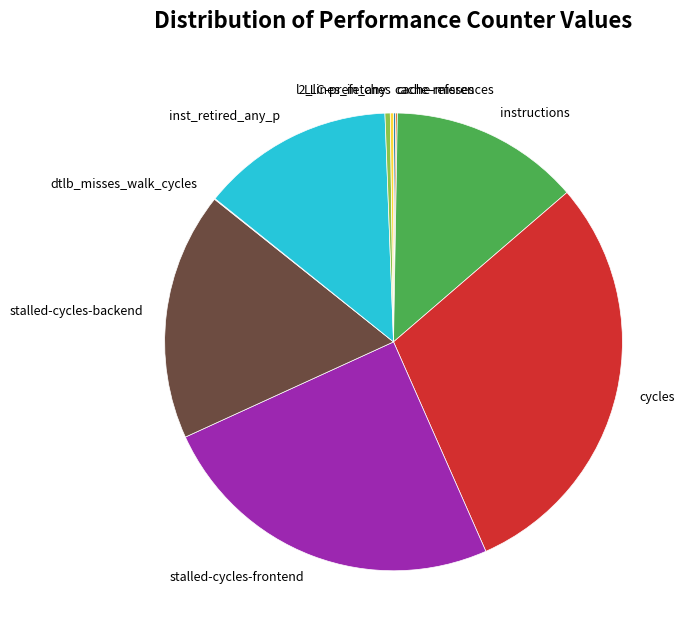

True or false: instructions accounts for 13% of the total.

True